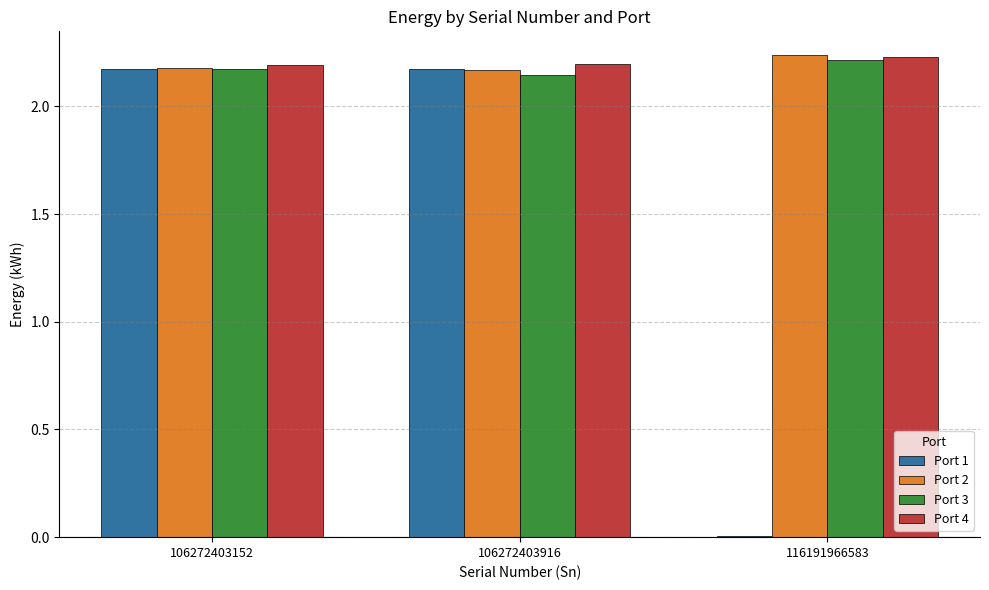

Is it true that Port 4 equals 2.2 at 106272403916?

True